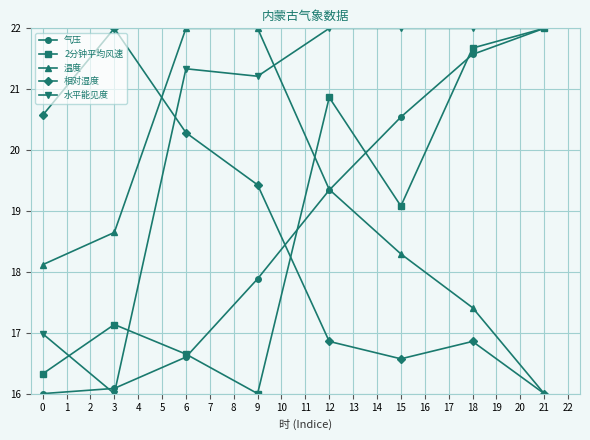

The value of 水平能见度 at 3 is 16.0. True or false?

True